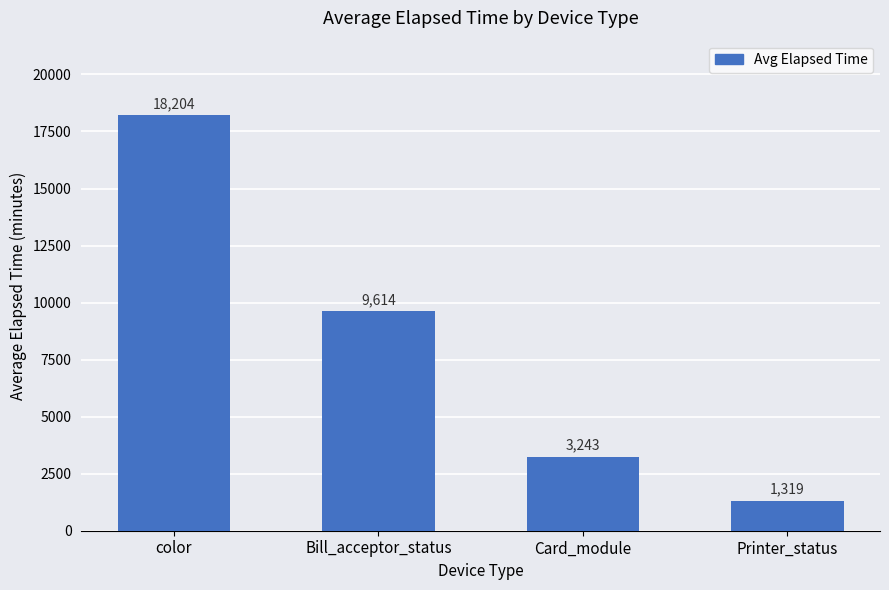

How many distinct data groups are displayed?

1